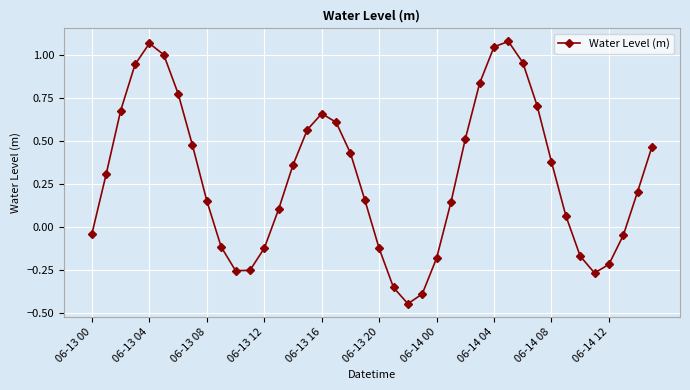

What is the difference between the maximum and minimum values?

1.5